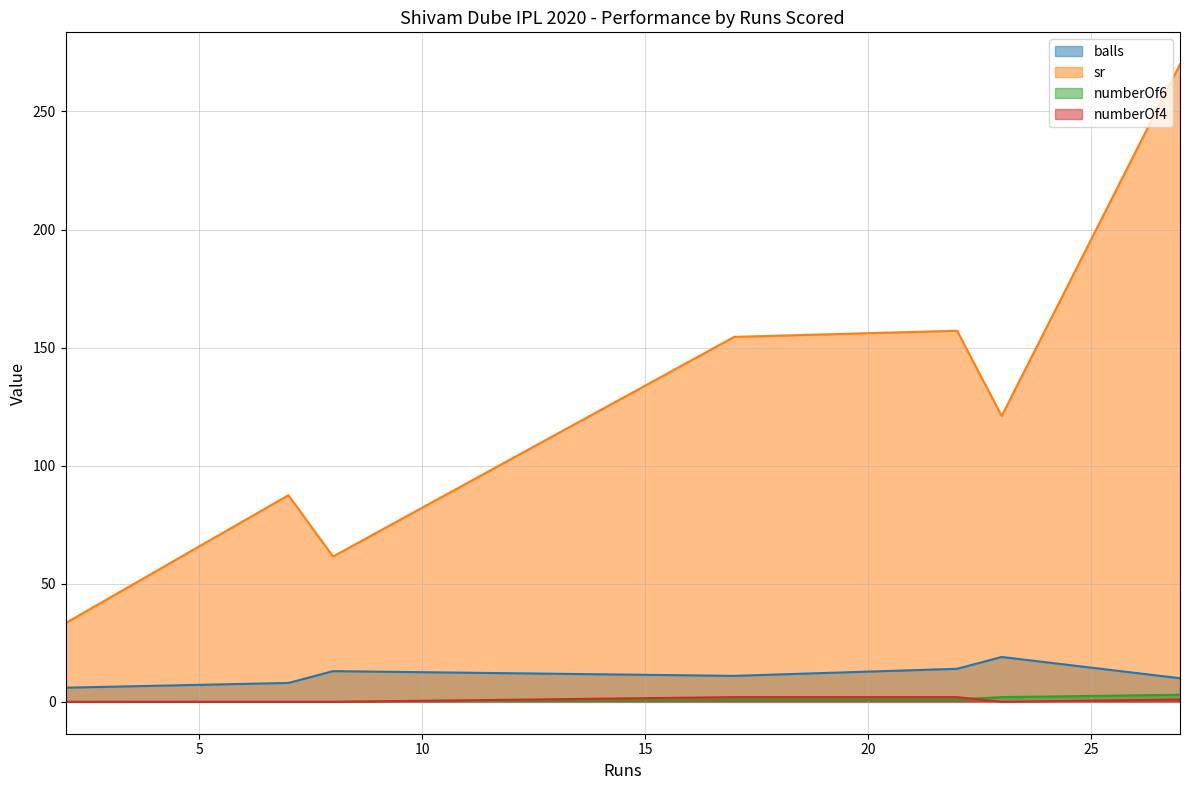

In balls, how many points are lower than both neighbors (excluding endpoints)?

1